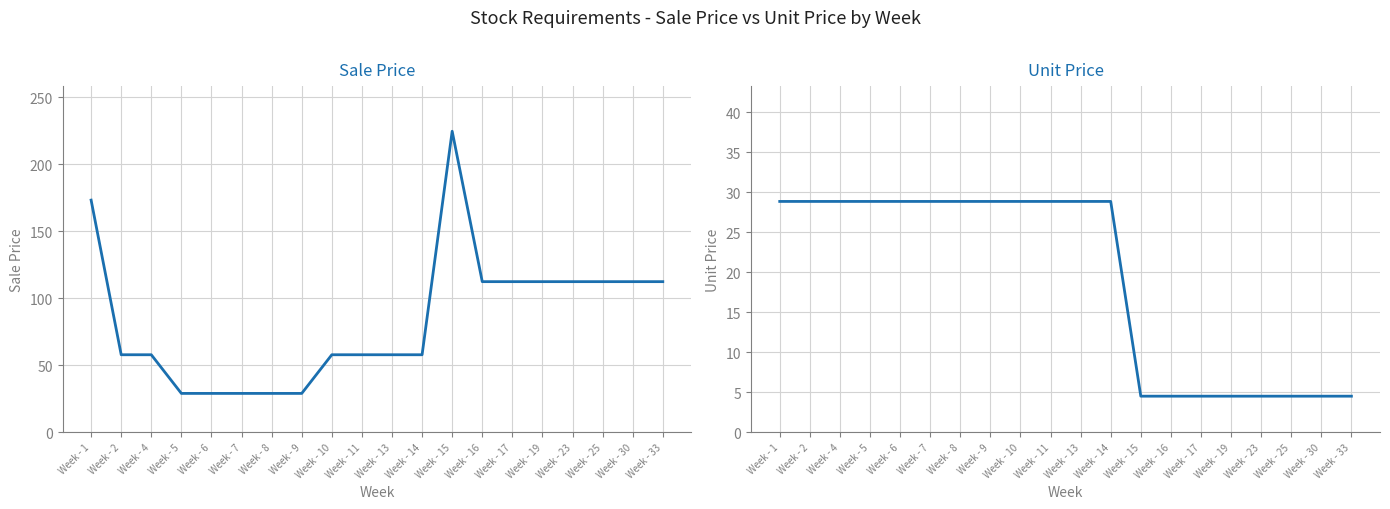

True or false: Unit Price and Sale Price cross at least once.

False